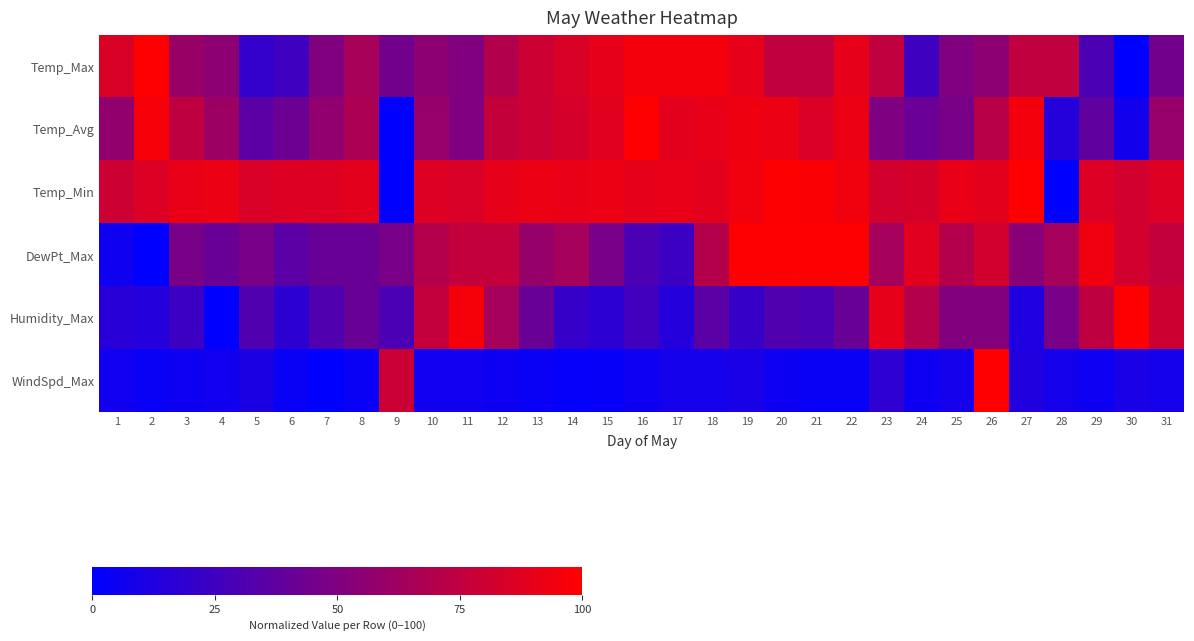

Reading left to right, transcribe all the data shown in this chart.

Temp_Max: 1=0.8	2=1.0	3=0.6	4=0.6	5=0.2	6=0.2	7=0.5	8=0.7	9=0.5	10=0.6	11=0.5	12=0.7	13=0.8	14=0.8	15=0.9	16=0.9	17=0.9	18=0.9	19=0.9	20=0.8	21=0.8	22=0.9	23=0.8	24=0.2	25=0.5	26=0.6	27=0.8	28=0.8	29=0.3	30=0.0	31=0.5
Temp_Avg: 1=0.6	2=1.0	3=0.7	4=0.6	5=0.4	6=0.4	7=0.6	8=0.7	9=0.0	10=0.6	11=0.5	12=0.8	13=0.8	14=0.8	15=0.9	16=1.0	17=0.9	18=0.9	19=0.9	20=0.9	21=0.9	22=0.9	23=0.5	24=0.4	25=0.5	26=0.7	27=0.9	28=0.1	29=0.4	30=0.1	31=0.6
Temp_Min: 1=0.8	2=0.9	3=0.9	4=0.9	5=0.8	6=0.9	7=0.9	8=0.9	9=0.0	10=0.9	11=0.8	12=0.9	13=0.9	14=0.9	15=0.9	16=0.9	17=0.9	18=0.9	19=0.9	20=1.0	21=1.0	22=0.9	23=0.8	24=0.8	25=0.9	26=0.9	27=1.0	28=0.0	29=0.9	30=0.8	31=0.9
DewPt_Max: 1=0.1	2=0.0	3=0.5	4=0.4	5=0.5	6=0.4	7=0.4	8=0.4	9=0.5	10=0.7	11=0.8	12=0.8	13=0.6	14=0.6	15=0.5	16=0.3	17=0.2	18=0.7	19=1.0	20=1.0	21=1.0	22=1.0	23=0.6	24=0.9	25=0.7	26=0.8	27=0.5	28=0.6	29=0.9	30=0.8	31=0.8
Humidity_Max: 1=0.2	2=0.1	3=0.2	4=0.0	5=0.3	6=0.2	7=0.3	8=0.4	9=0.3	10=0.8	11=1.0	12=0.6	13=0.4	14=0.2	15=0.2	16=0.3	17=0.1	18=0.4	19=0.2	20=0.3	21=0.3	22=0.4	23=0.9	24=0.7	25=0.5	26=0.5	27=0.1	28=0.5	29=0.7	30=1.0	31=0.8
WindSpd_Max: 1=0.1	2=0.0	3=0.1	4=0.1	5=0.1	6=0.0	7=0.0	8=0.0	9=0.8	10=0.1	11=0.1	12=0.1	13=0.0	14=0.0	15=0.0	16=0.1	17=0.1	18=0.1	19=0.1	20=0.1	21=0.0	22=0.0	23=0.2	24=0.1	25=0.1	26=1.0	27=0.1	28=0.1	29=0.1	30=0.1	31=0.1